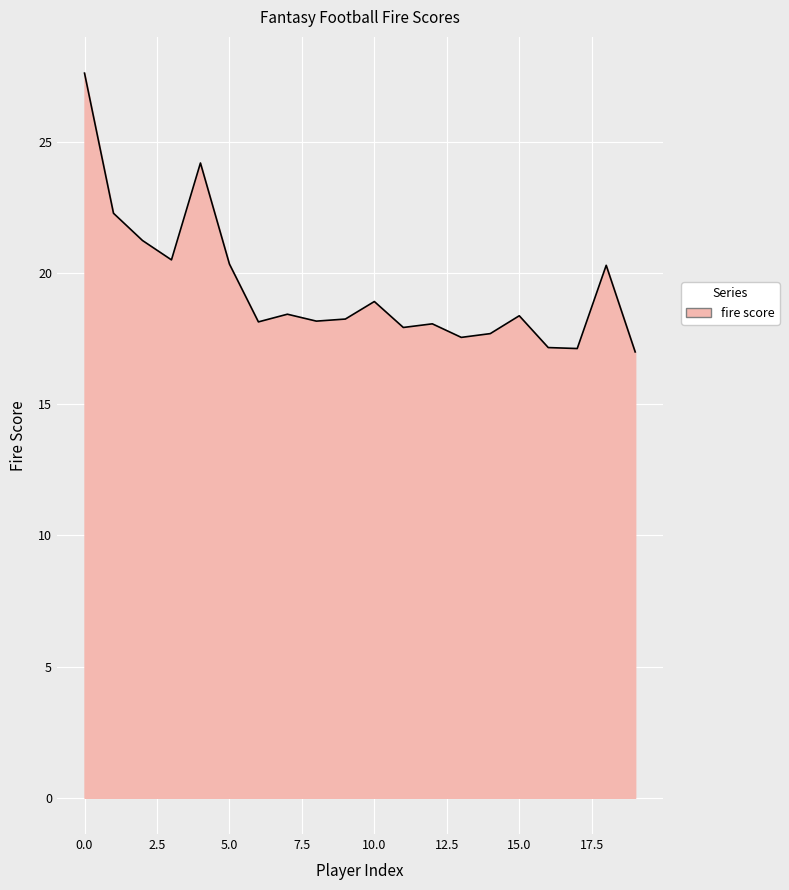

What is the smallest value displayed?

17.0